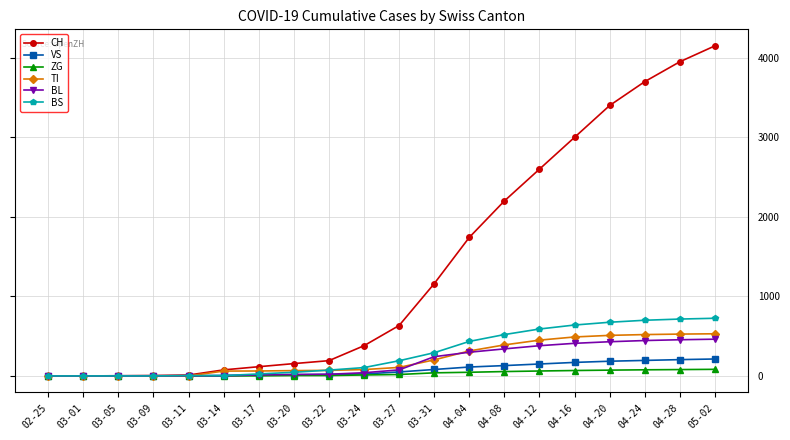

What is the greatest value displayed?

4150